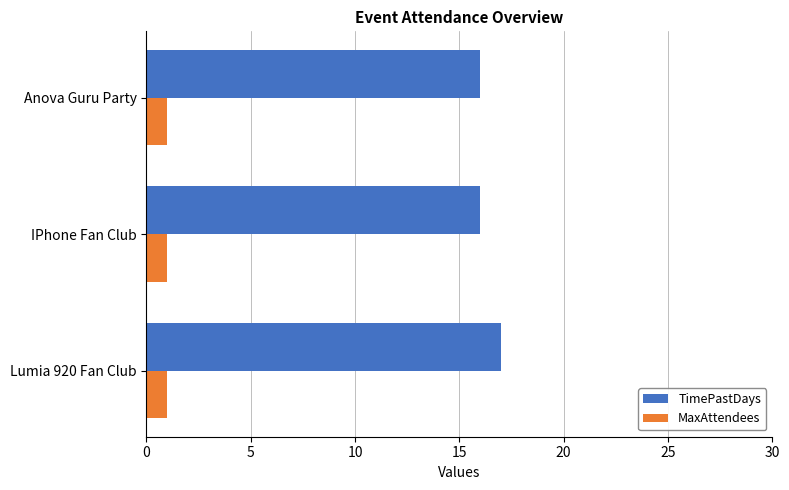

What is the minimum value for TimePastDays?

16